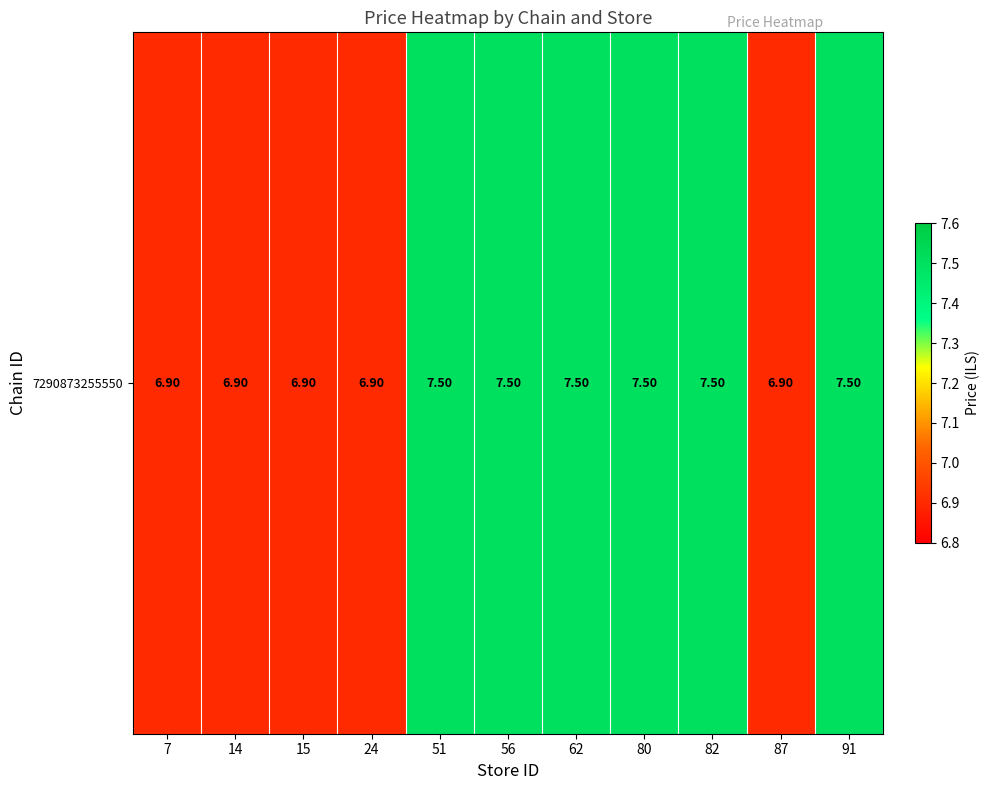

What value does the data have at 91?

7.5